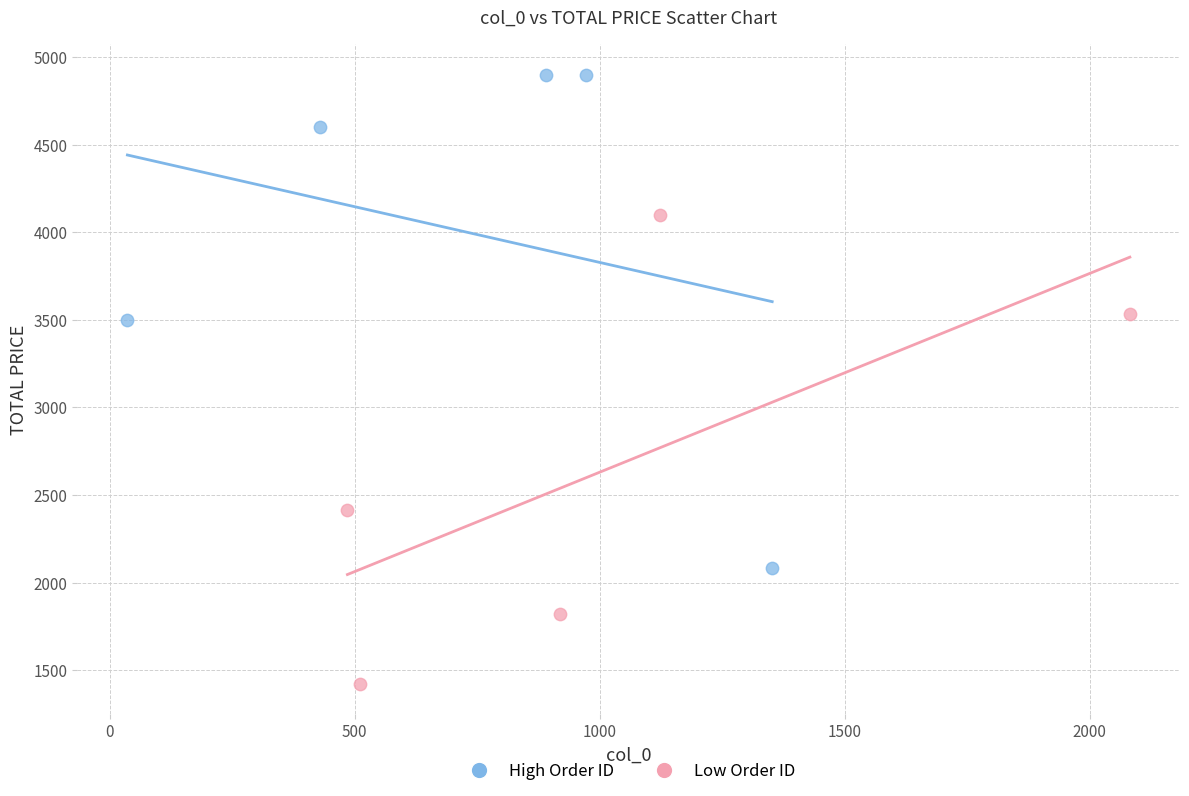

Which series reaches the maximum Y coordinate?

High Order ID